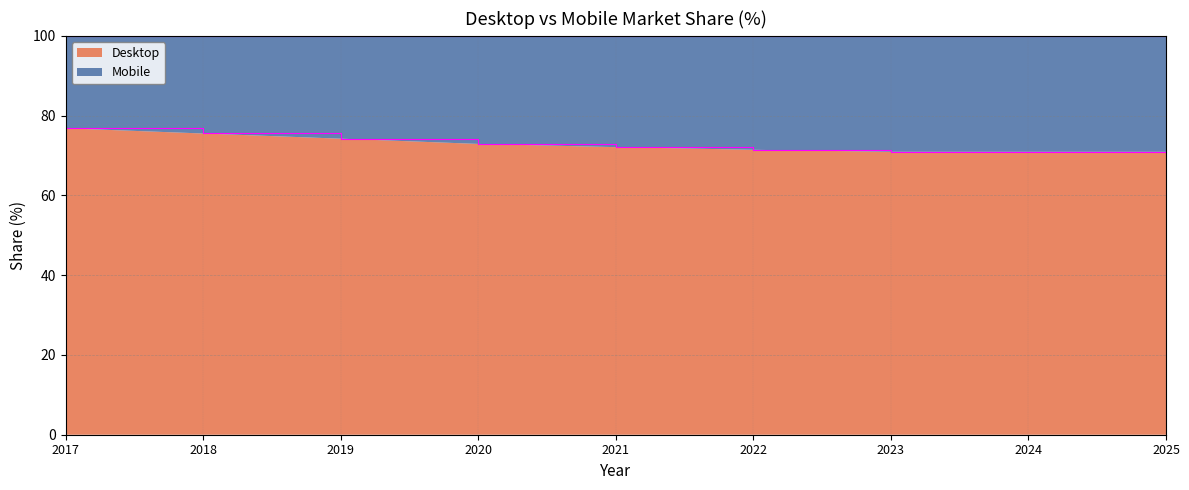

Where is the data nearest to the value 73?

2020